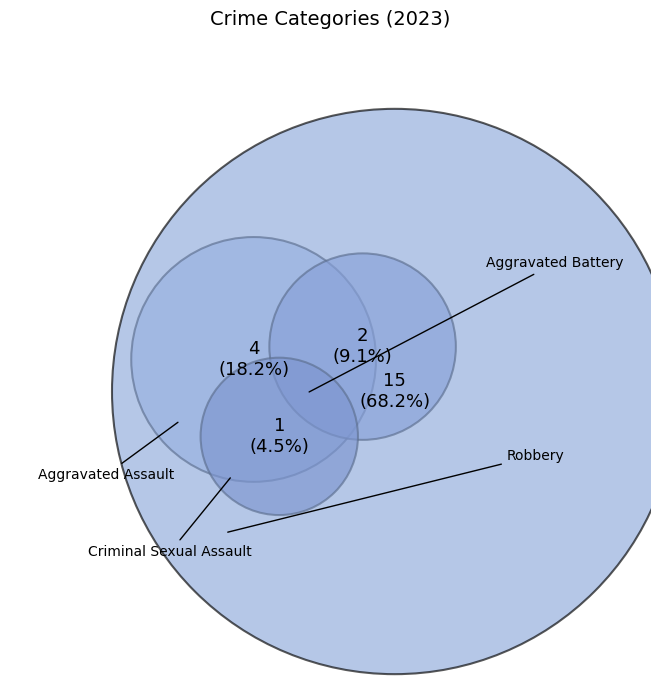

Is it true that Aggravated Assault is 24% of the pie?

False